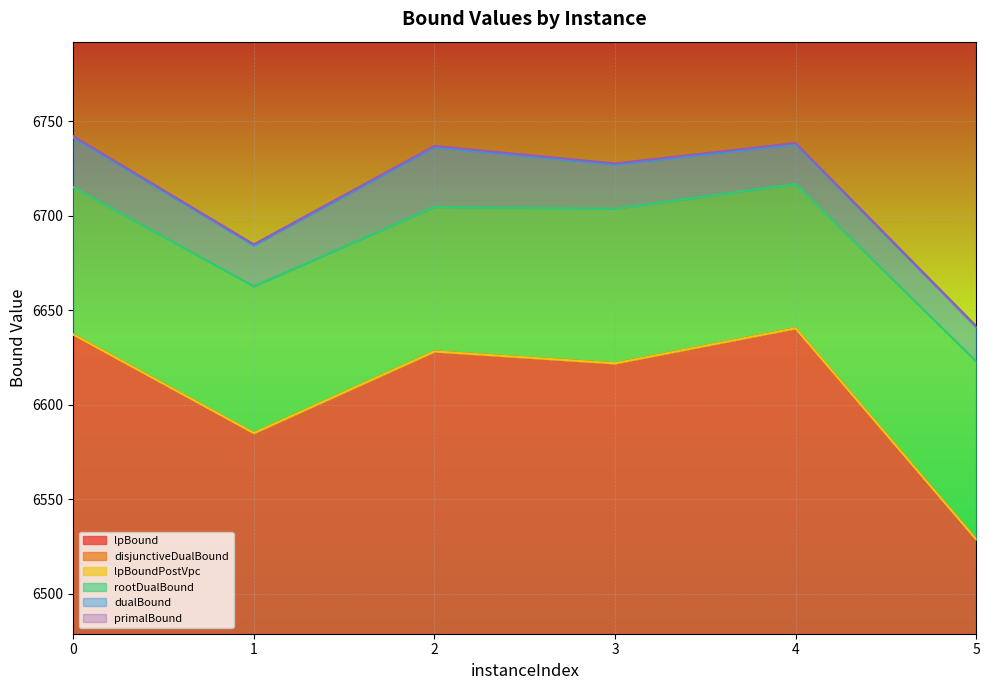

Rank the categories by lpBound value from lowest to highest.

5, 1, 3, 2, 0, 4